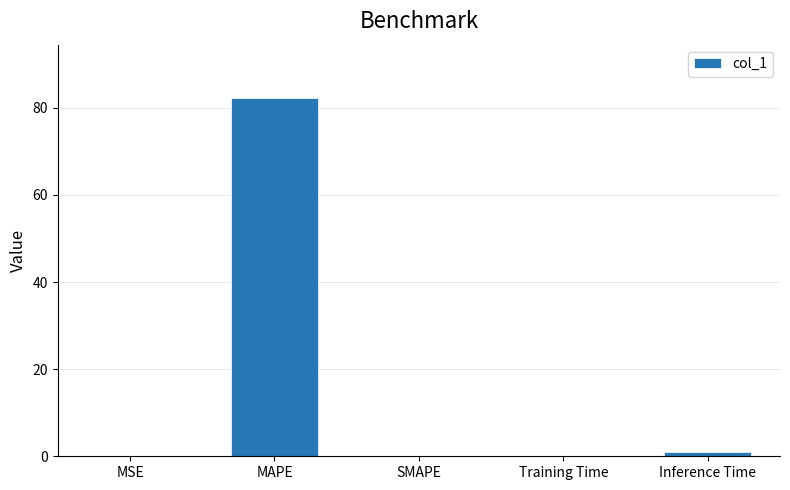

What is the greatest value displayed?

82.2